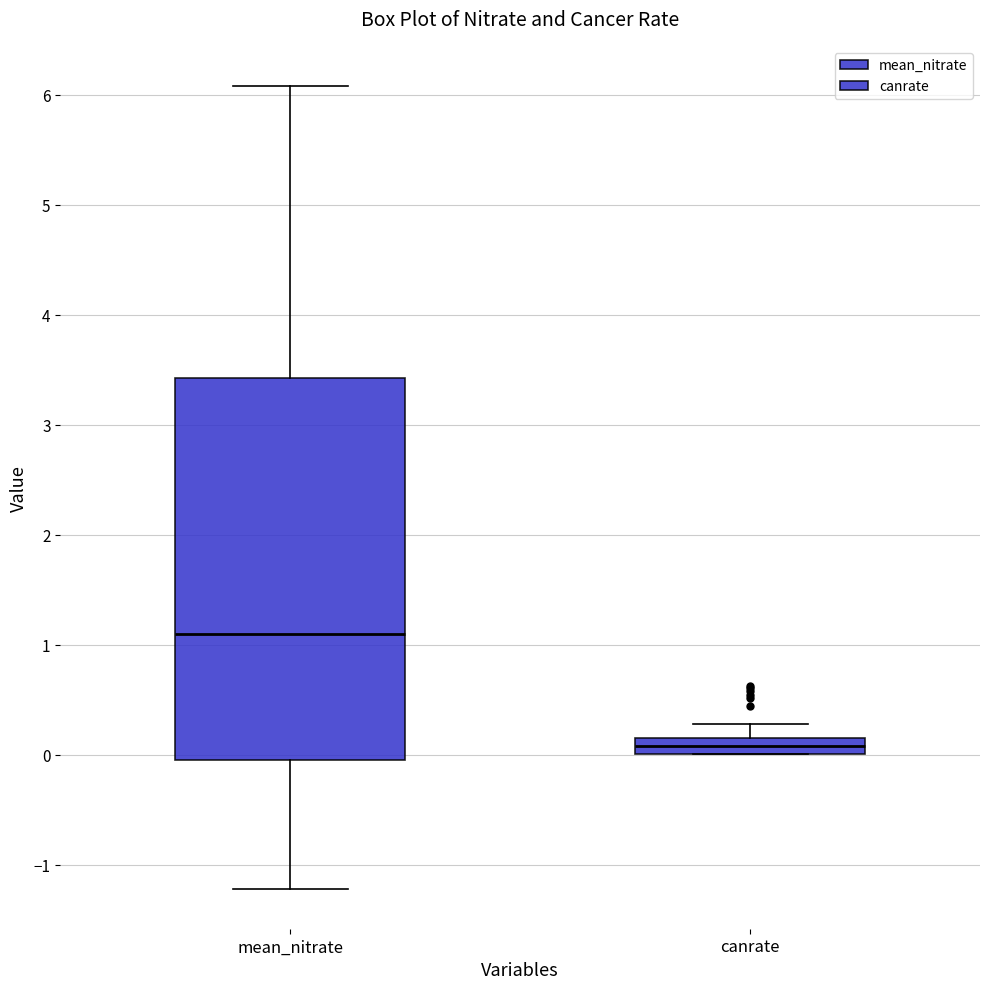

Which box is the tallest, from its lower edge to its upper edge?

mean_nitrate